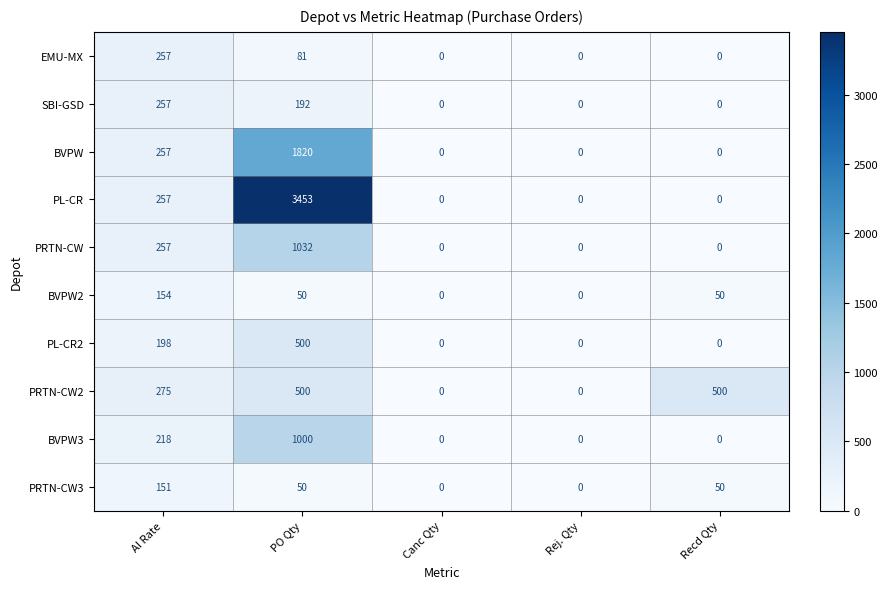

Is it true that PL-CR2 equals 0 at Rej. Qty?

True